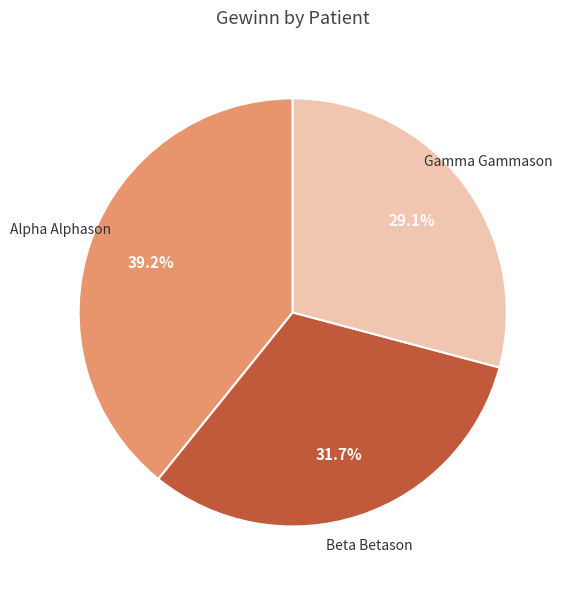

To the nearest percent, what is the average slice percentage?

33%